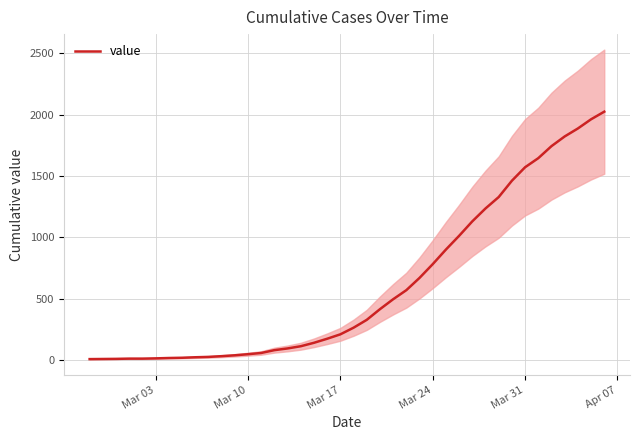

Does the chart display data point markers on the line(s)?

No